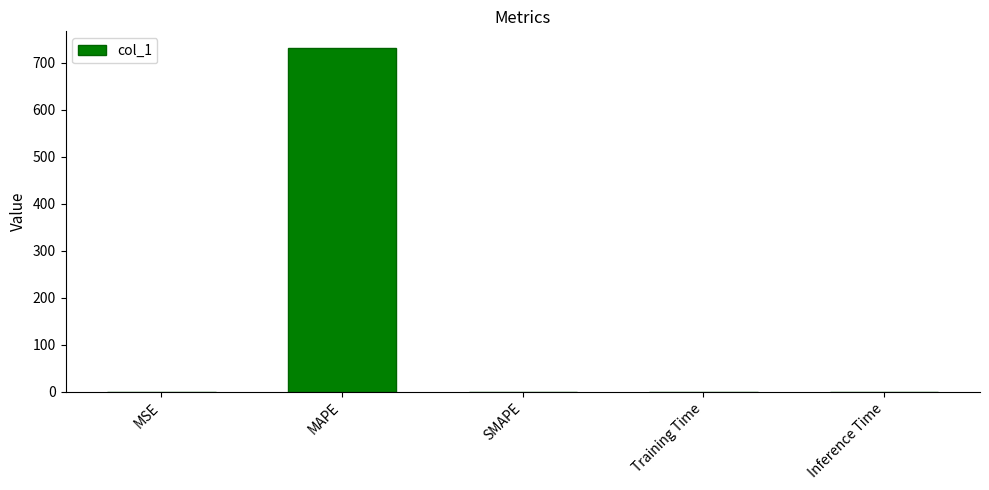

What is the average value?

146.1